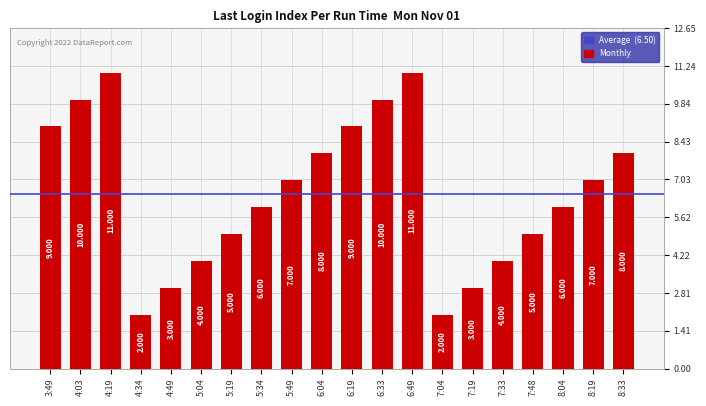

What is the ratio of the value at 8:04 to the value at 6:19?

0.7